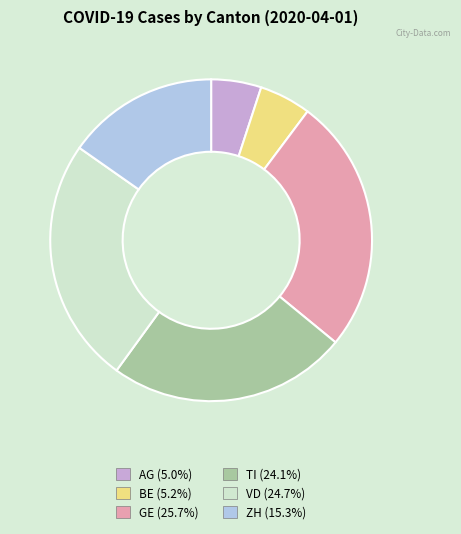

Do AG (5.0%) and ZH (15.3%) together represent more than half of the pie?

No